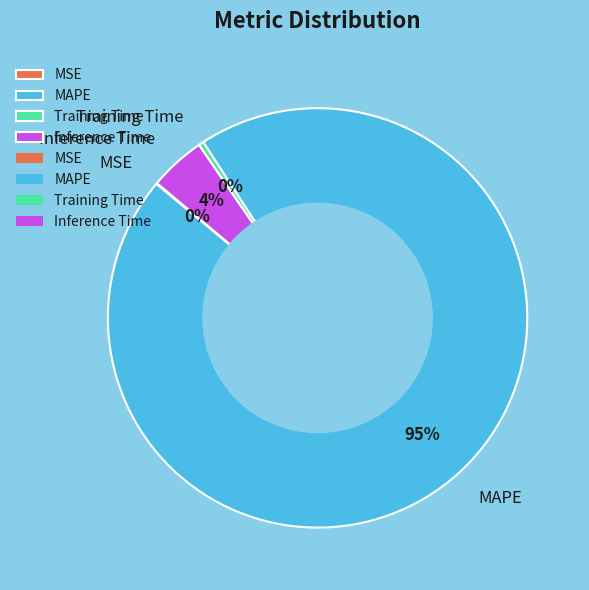

What is the largest slice in the pie chart?

MAPE